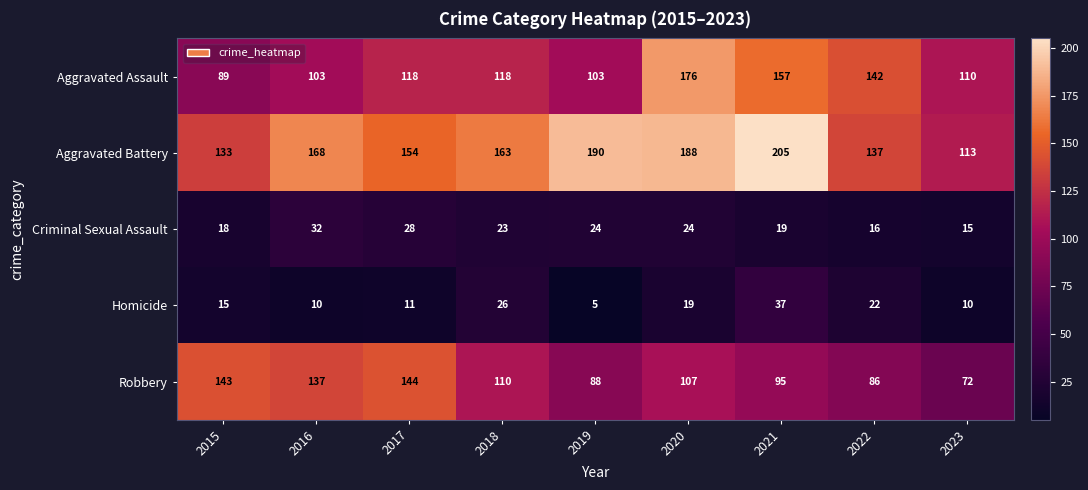

Count the number of data series in this chart.

5